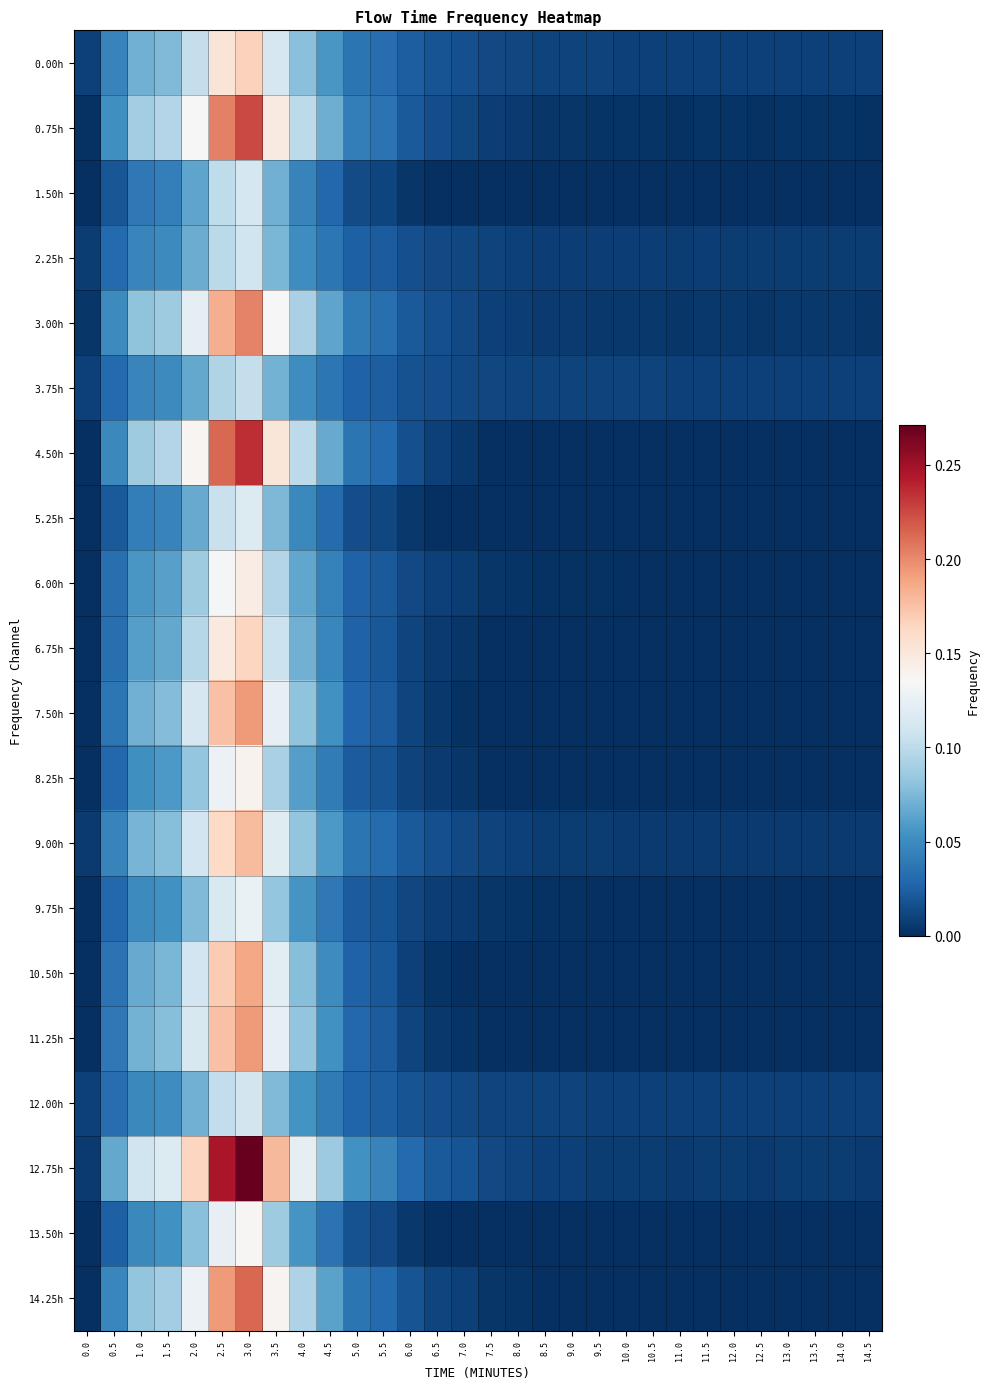

Reading left to right, list all the values displayed in this chart.

row_0: 0.0	0.0	0.1	0.1	0.1	0.2	0.2	0.1	0.1	0.1	0.0	0.0	0.0	0.0	0.0	0.0	0.0	0.0	0.0	0.0	0.0	0.0	0.0	0.0	0.0	0.0	0.0	0.0	0.0	0.0
row_1: 0.0	0.1	0.1	0.1	0.1	0.2	0.2	0.1	0.1	0.1	0.0	0.0	0.0	0.0	0.0	0.0	0.0	0.0	0.0	0.0	0.0	0.0	0.0	0.0	0.0	0.0	0.0	0.0	0.0	0.0
row_2: 0.0	0.0	0.0	0.0	0.1	0.1	0.1	0.1	0.0	0.0	0.0	0.0	0.0	0.0	0.0	0.0	0.0	0.0	0.0	0.0	0.0	0.0	0.0	0.0	0.0	0.0	0.0	0.0	0.0	0.0
row_3: 0.0	0.0	0.0	0.0	0.1	0.1	0.1	0.1	0.1	0.0	0.0	0.0	0.0	0.0	0.0	0.0	0.0	0.0	0.0	0.0	0.0	0.0	0.0	0.0	0.0	0.0	0.0	0.0	0.0	0.0
row_4: 0.0	0.0	0.1	0.1	0.1	0.2	0.2	0.1	0.1	0.1	0.0	0.0	0.0	0.0	0.0	0.0	0.0	0.0	0.0	0.0	0.0	0.0	0.0	0.0	0.0	0.0	0.0	0.0	0.0	0.0
row_5: 0.0	0.0	0.0	0.0	0.1	0.1	0.1	0.1	0.1	0.0	0.0	0.0	0.0	0.0	0.0	0.0	0.0	0.0	0.0	0.0	0.0	0.0	0.0	0.0	0.0	0.0	0.0	0.0	0.0	0.0
row_6: 0.0	0.0	0.1	0.1	0.1	0.2	0.2	0.2	0.1	0.1	0.0	0.0	0.0	0.0	0.0	0.0	0.0	0.0	0.0	0.0	0.0	0.0	0.0	0.0	0.0	0.0	0.0	0.0	0.0	0.0
row_7: 0.0	0.0	0.0	0.0	0.1	0.1	0.1	0.1	0.0	0.0	0.0	0.0	0.0	0.0	0.0	0.0	0.0	0.0	0.0	0.0	0.0	0.0	0.0	0.0	0.0	0.0	0.0	0.0	0.0	0.0
row_8: 0.0	0.0	0.1	0.1	0.1	0.1	0.1	0.1	0.1	0.0	0.0	0.0	0.0	0.0	0.0	0.0	0.0	0.0	0.0	0.0	0.0	0.0	0.0	0.0	0.0	0.0	0.0	0.0	0.0	0.0
row_9: 0.0	0.0	0.1	0.1	0.1	0.1	0.2	0.1	0.1	0.0	0.0	0.0	0.0	0.0	0.0	0.0	0.0	0.0	0.0	0.0	0.0	0.0	0.0	0.0	0.0	0.0	0.0	0.0	0.0	0.0
row_10: 0.0	0.0	0.1	0.1	0.1	0.2	0.2	0.1	0.1	0.1	0.0	0.0	0.0	0.0	0.0	0.0	0.0	0.0	0.0	0.0	0.0	0.0	0.0	0.0	0.0	0.0	0.0	0.0	0.0	0.0
row_11: 0.0	0.0	0.1	0.1	0.1	0.1	0.1	0.1	0.1	0.0	0.0	0.0	0.0	0.0	0.0	0.0	0.0	0.0	0.0	0.0	0.0	0.0	0.0	0.0	0.0	0.0	0.0	0.0	0.0	0.0
row_12: 0.0	0.0	0.1	0.1	0.1	0.2	0.2	0.1	0.1	0.1	0.0	0.0	0.0	0.0	0.0	0.0	0.0	0.0	0.0	0.0	0.0	0.0	0.0	0.0	0.0	0.0	0.0	0.0	0.0	0.0
row_13: 0.0	0.0	0.0	0.1	0.1	0.1	0.1	0.1	0.1	0.0	0.0	0.0	0.0	0.0	0.0	0.0	0.0	0.0	0.0	0.0	0.0	0.0	0.0	0.0	0.0	0.0	0.0	0.0	0.0	0.0
row_14: 0.0	0.0	0.1	0.1	0.1	0.2	0.2	0.1	0.1	0.1	0.0	0.0	0.0	0.0	0.0	0.0	0.0	0.0	0.0	0.0	0.0	0.0	0.0	0.0	0.0	0.0	0.0	0.0	0.0	0.0
row_15: 0.0	0.0	0.1	0.1	0.1	0.2	0.2	0.1	0.1	0.1	0.0	0.0	0.0	0.0	0.0	0.0	0.0	0.0	0.0	0.0	0.0	0.0	0.0	0.0	0.0	0.0	0.0	0.0	0.0	0.0
row_16: 0.0	0.0	0.0	0.1	0.1	0.1	0.1	0.1	0.1	0.0	0.0	0.0	0.0	0.0	0.0	0.0	0.0	0.0	0.0	0.0	0.0	0.0	0.0	0.0	0.0	0.0	0.0	0.0	0.0	0.0
row_17: 0.0	0.1	0.1	0.1	0.2	0.2	0.3	0.2	0.1	0.1	0.1	0.0	0.0	0.0	0.0	0.0	0.0	0.0	0.0	0.0	0.0	0.0	0.0	0.0	0.0	0.0	0.0	0.0	0.0	0.0
row_18: 0.0	0.0	0.0	0.1	0.1	0.1	0.1	0.1	0.1	0.0	0.0	0.0	0.0	0.0	0.0	0.0	0.0	0.0	0.0	0.0	0.0	0.0	0.0	0.0	0.0	0.0	0.0	0.0	0.0	0.0
row_19: 0.0	0.0	0.1	0.1	0.1	0.2	0.2	0.1	0.1	0.1	0.0	0.0	0.0	0.0	0.0	0.0	0.0	0.0	0.0	0.0	0.0	0.0	0.0	0.0	0.0	0.0	0.0	0.0	0.0	0.0